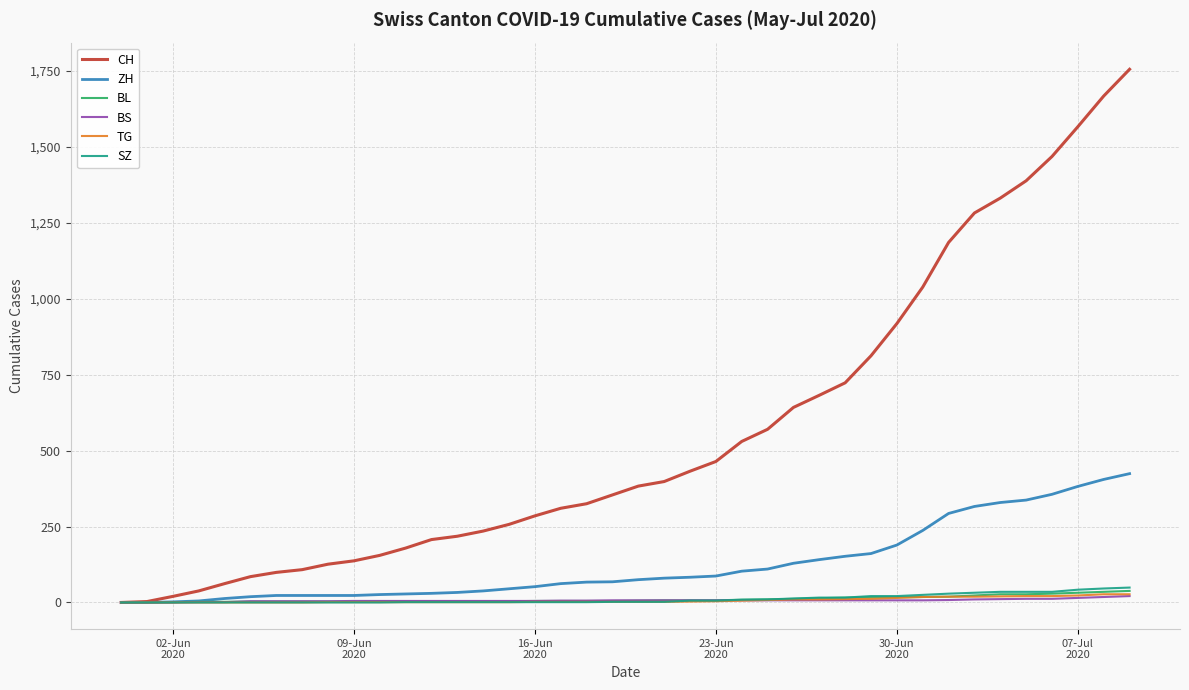

Which series has the widest spread of values?

CH